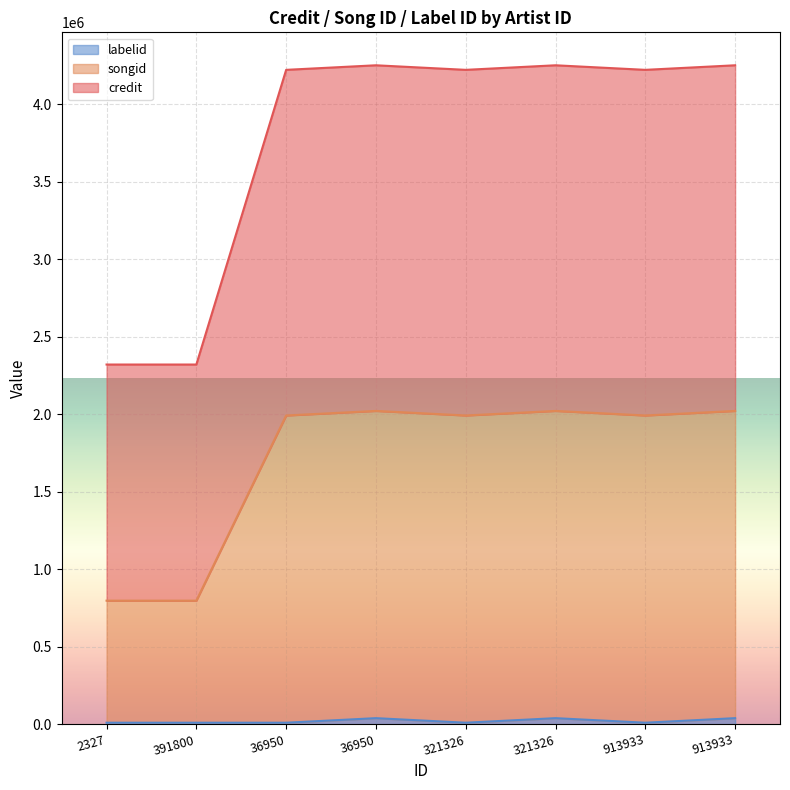

Rank the series at 36950 from lowest to highest value.

labelid, songid, credit